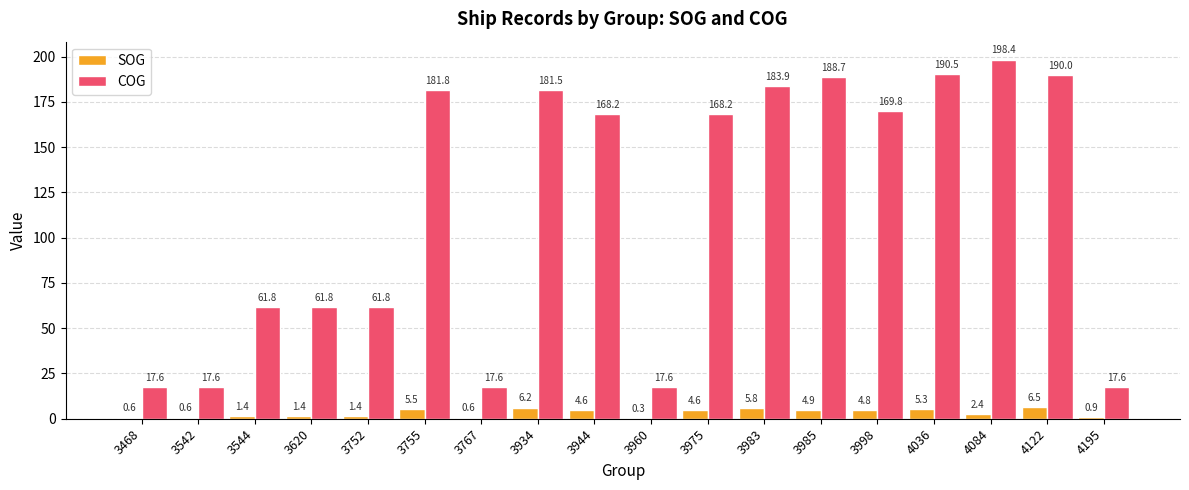

What is the sum of the COG values at 3620 and 4036?

252.3